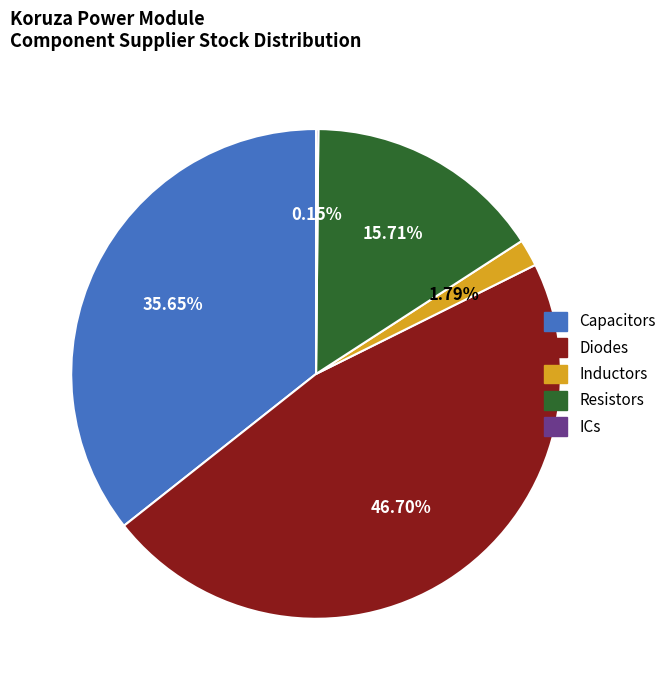

What is the largest slice in the pie chart?

Diodes